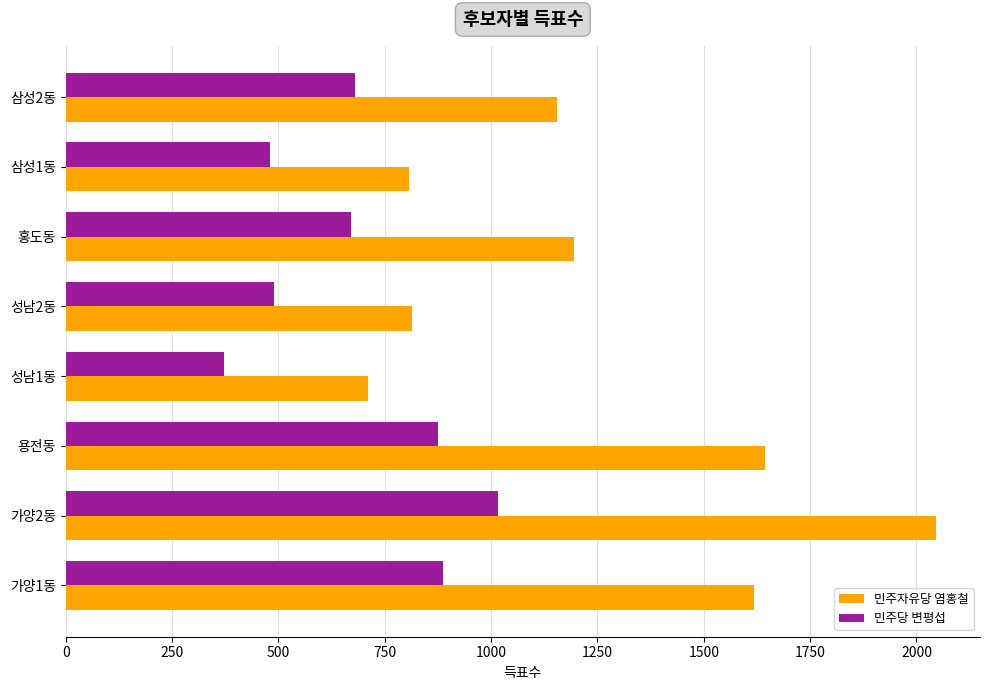

What is the lowest value of the 민주자유당 염홍철 series?

711